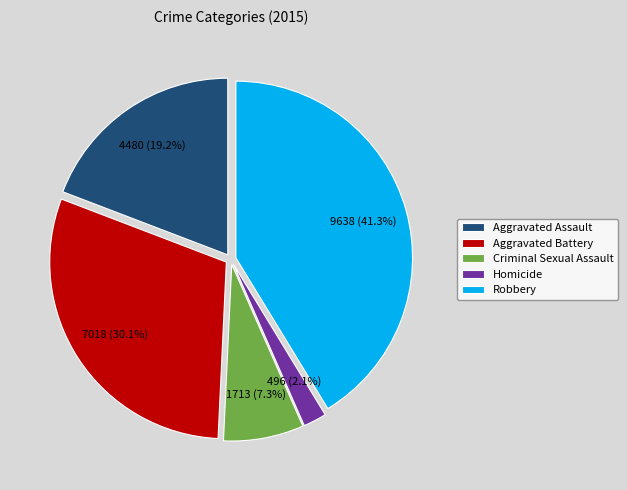

The Robbery slice represents 49% of the pie. True or false?

False